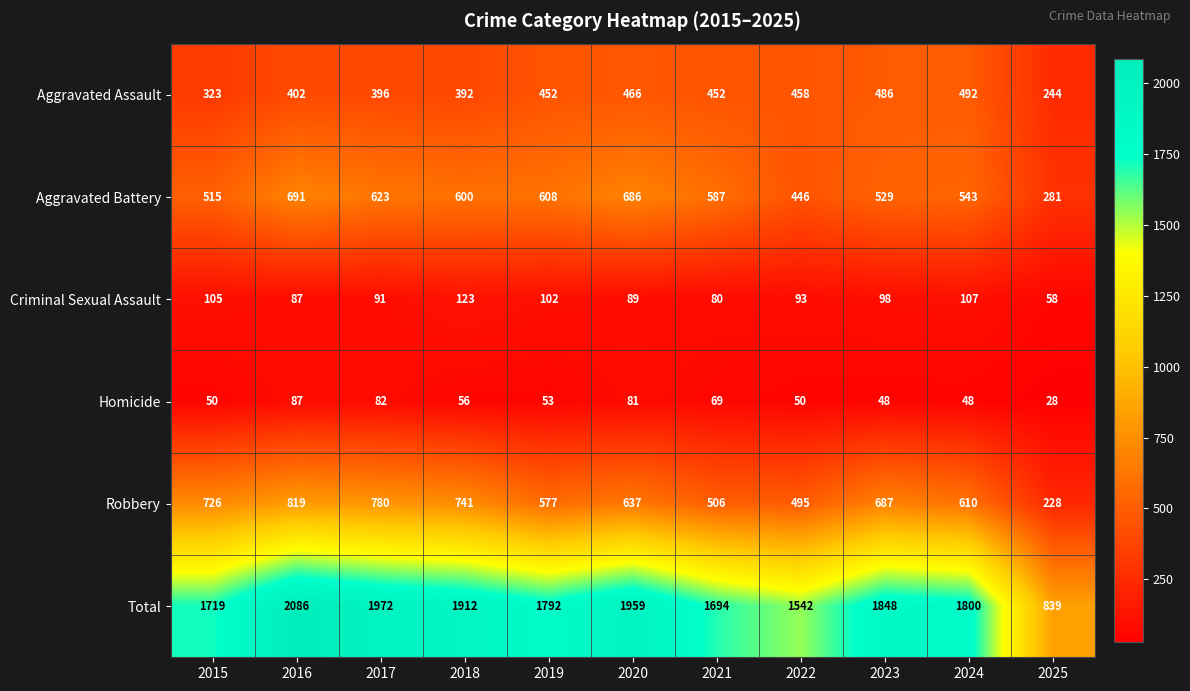

The Total series shows 1719 at 2015. True or false?

True